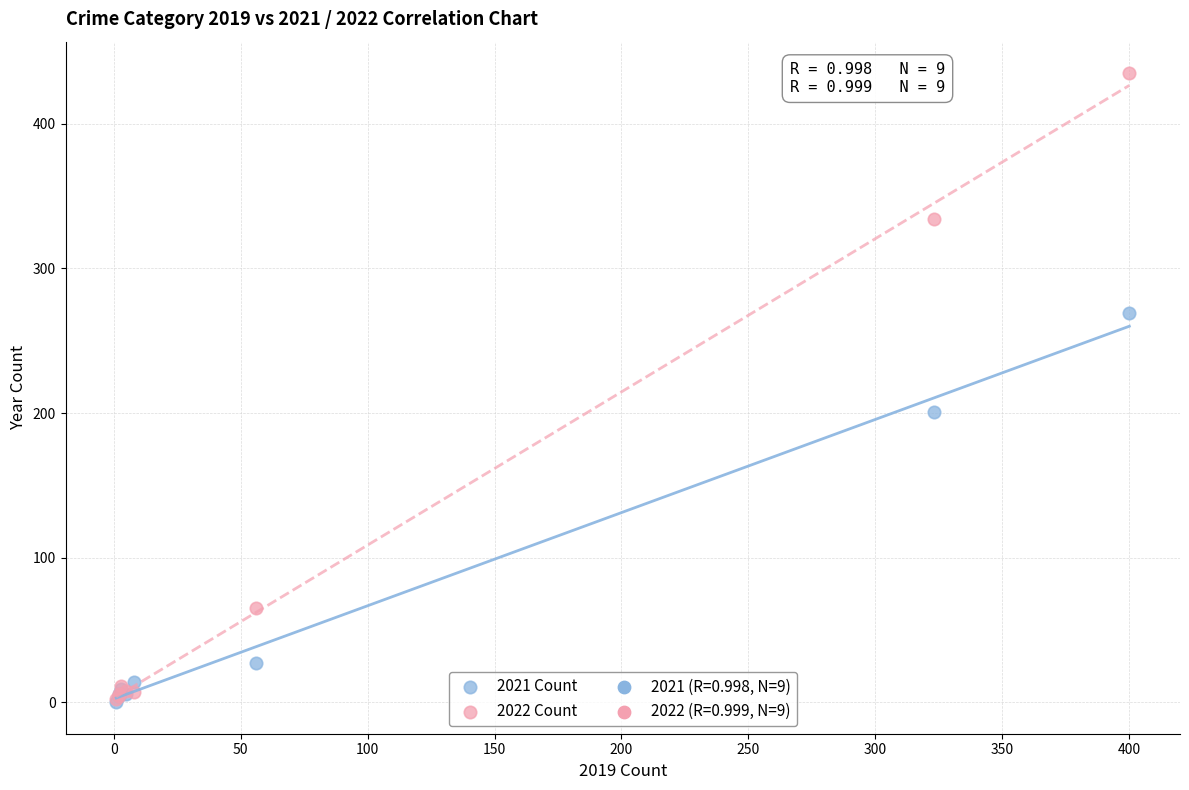

Across all series, what Y value is closest to 217?

201